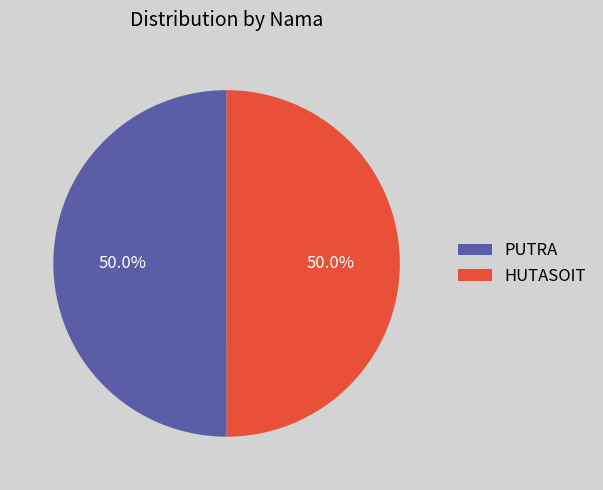

What percentage is the HUTASOIT slice, to the nearest percent?

50%